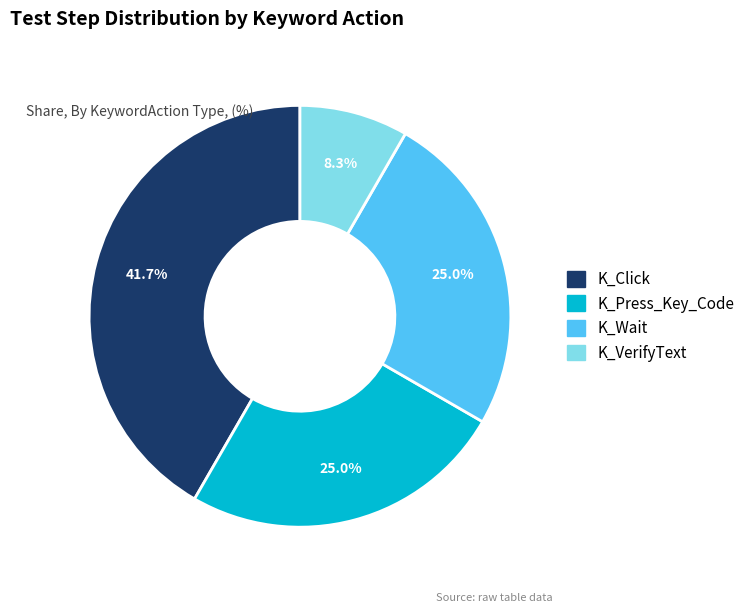

True or false: K_Press_Key_Code accounts for 25% of the total.

True